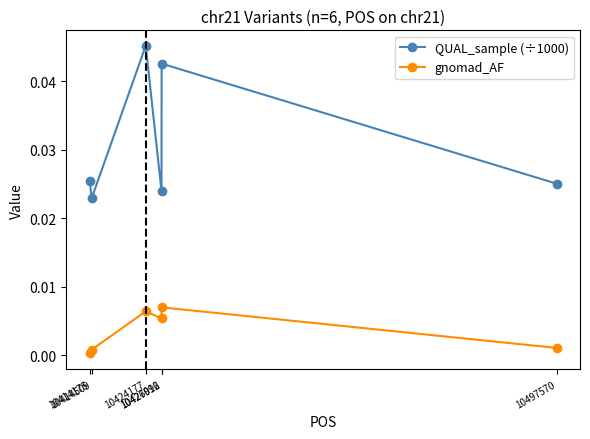

At which category is the sum across all series the highest?

10424177